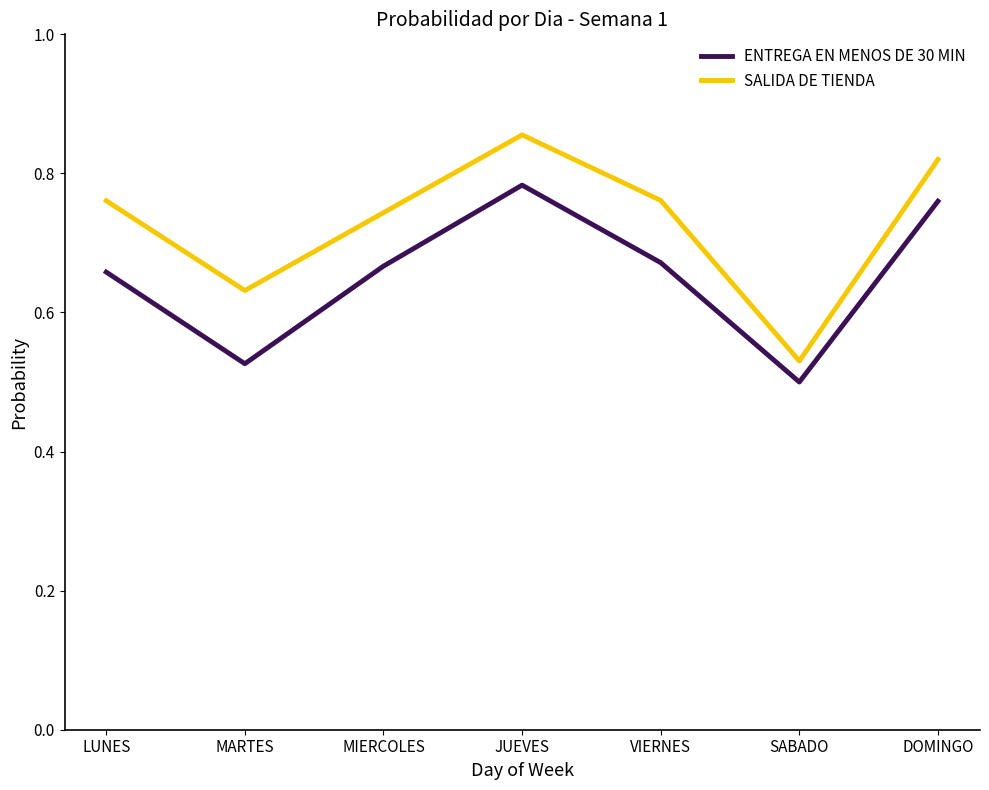

Rank the series by their average value, from lowest to highest.

ENTREGA EN MENOS DE 30 MIN, SALIDA DE TIENDA